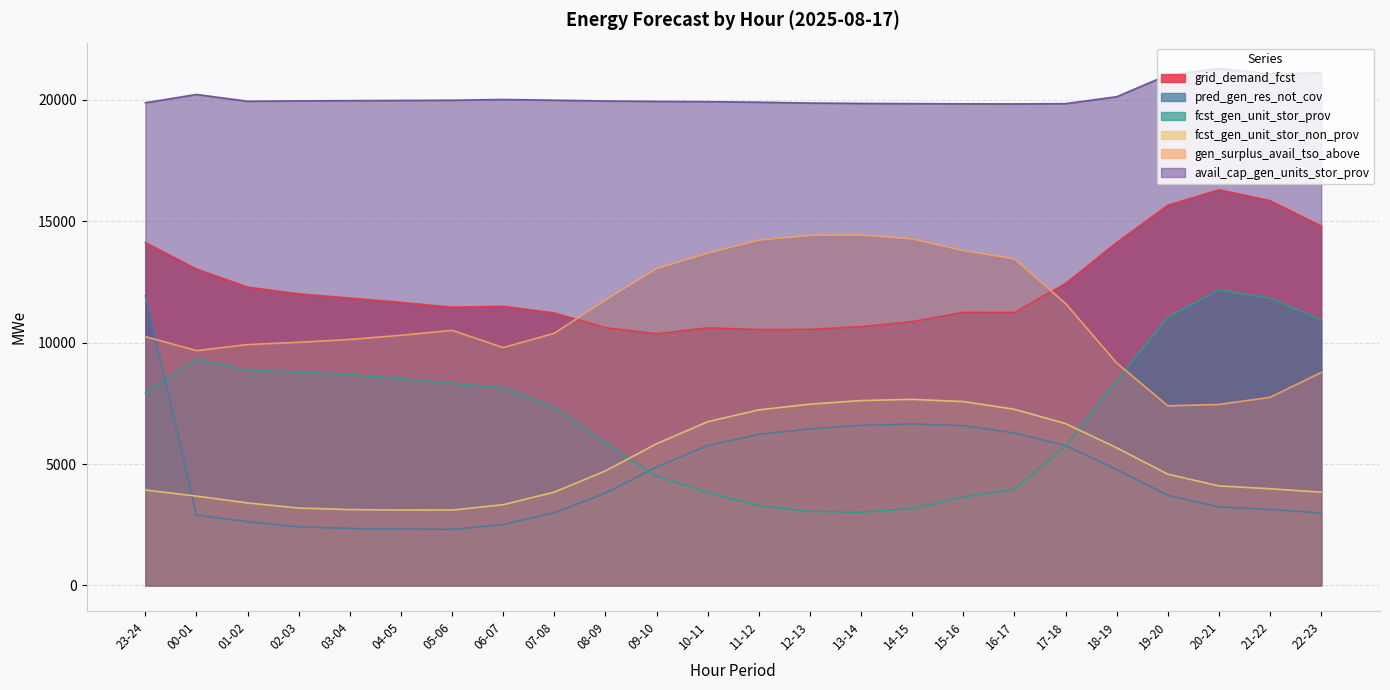

What is the label of the 11th point from the right?

12-13